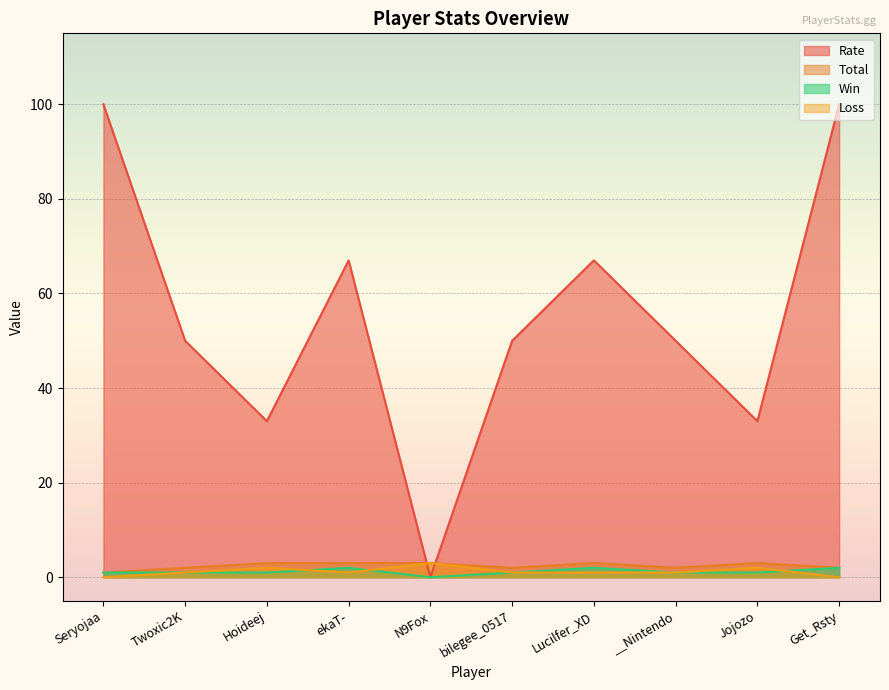

Reading left to right, what are all the values shown in this chart?

Rate: Seryojaa=100	Twoxic2K=50	Hoideej=33	ekaT-=67	N9Fox=0	bilegee_0517=50	Lucilfer_XD=67	__Nintendo=50	Jojozo=33	Get_Rsty=100
Win: Seryojaa=1	Twoxic2K=1	Hoideej=1	ekaT-=2	N9Fox=0	bilegee_0517=1	Lucilfer_XD=2	__Nintendo=1	Jojozo=1	Get_Rsty=2
Loss: Seryojaa=0	Twoxic2K=1	Hoideej=2	ekaT-=1	N9Fox=3	bilegee_0517=1	Lucilfer_XD=1	__Nintendo=1	Jojozo=2	Get_Rsty=0
Total: Seryojaa=1	Twoxic2K=2	Hoideej=3	ekaT-=3	N9Fox=3	bilegee_0517=2	Lucilfer_XD=3	__Nintendo=2	Jojozo=3	Get_Rsty=2